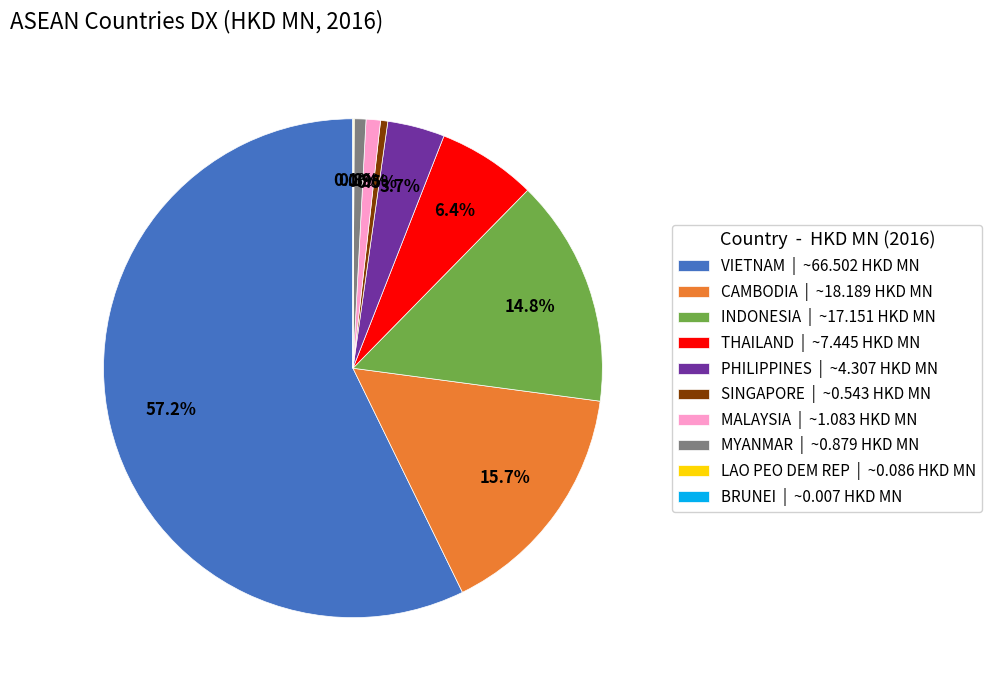

What is the total percentage of MALAYSIA | ~1.083 HKD MN and CAMBODIA | ~18.189 HKD MN?

16.6%